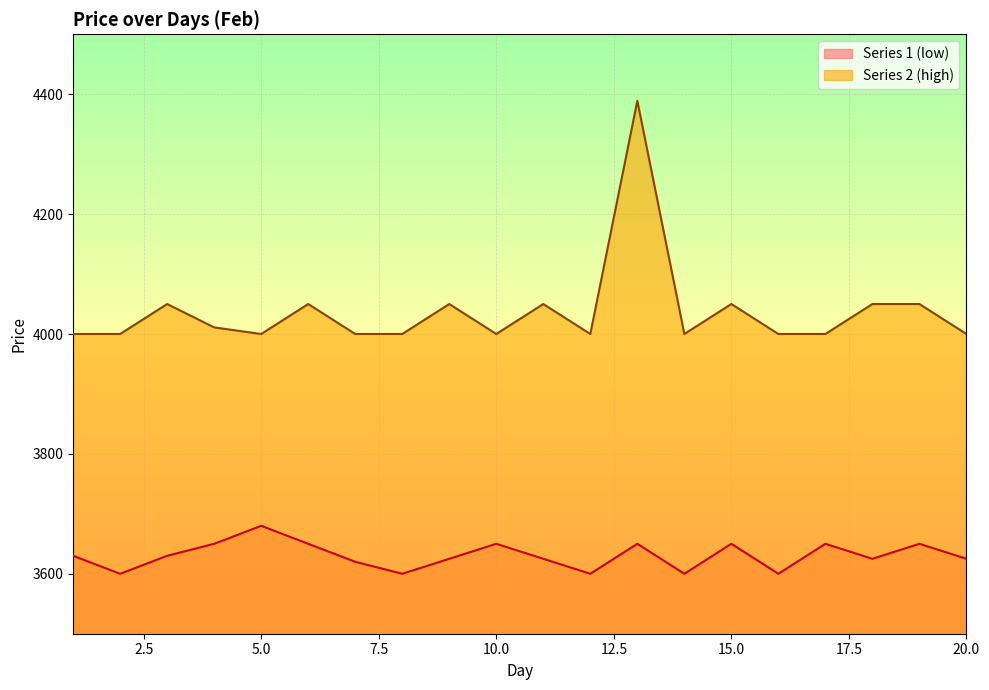

How many lines are shown in the chart?

2